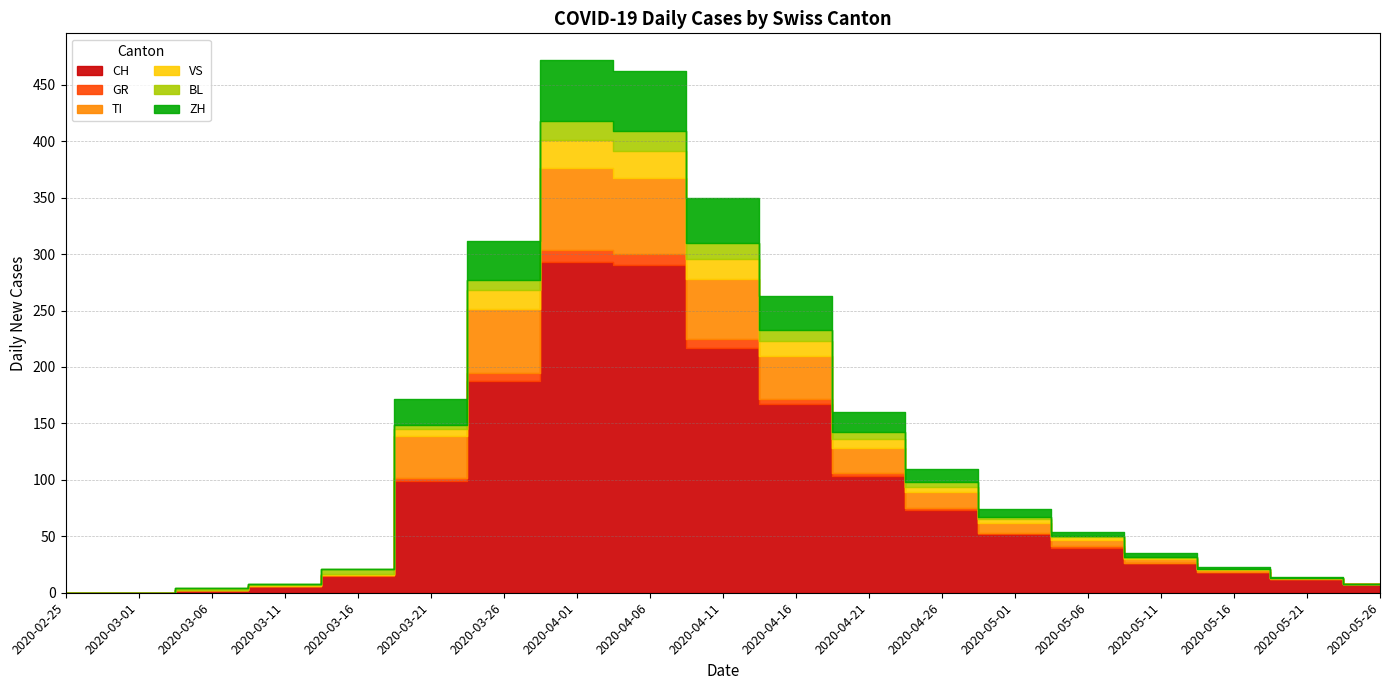

At how many categories does at least one series exceed 165?

5